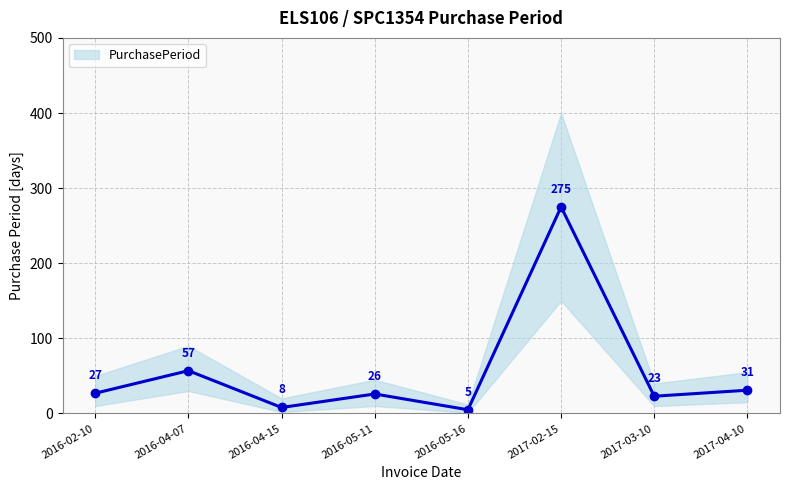

The value at 2016-05-11 is 26. True or false?

True